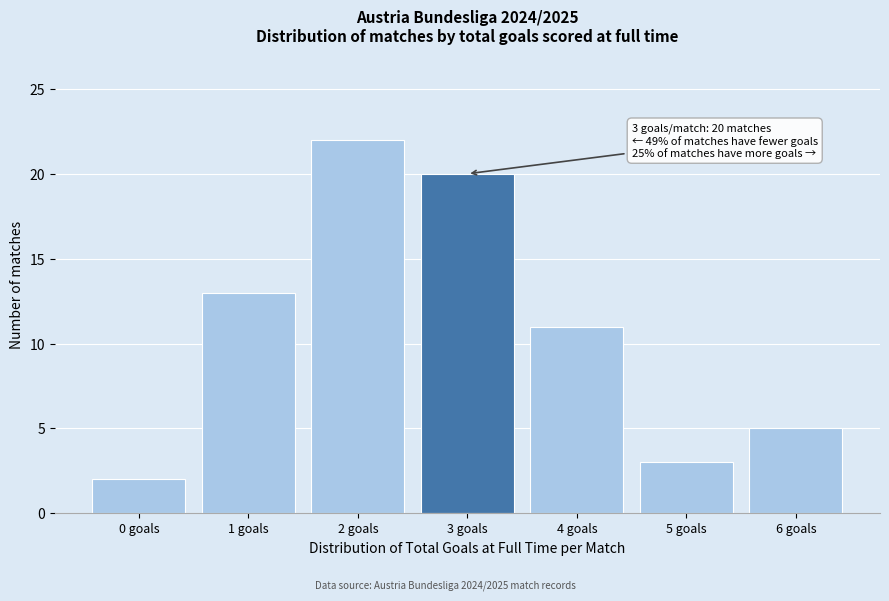

Reading left to right, what are all the values shown in this chart?

2	13	22	20	11	3	5